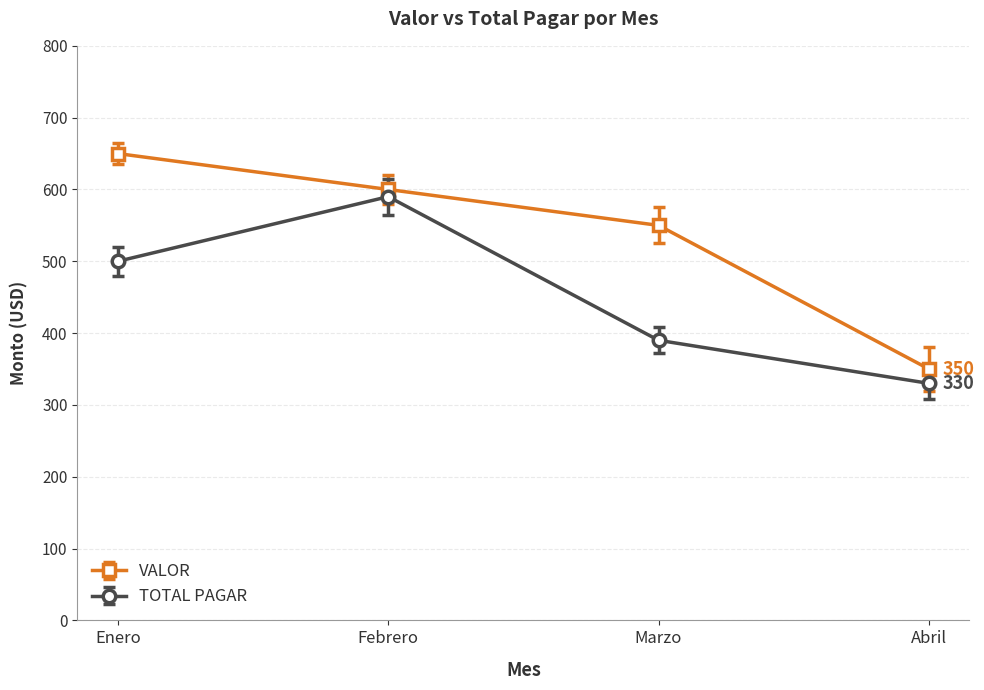

What is the total value across all series at Abril?

680